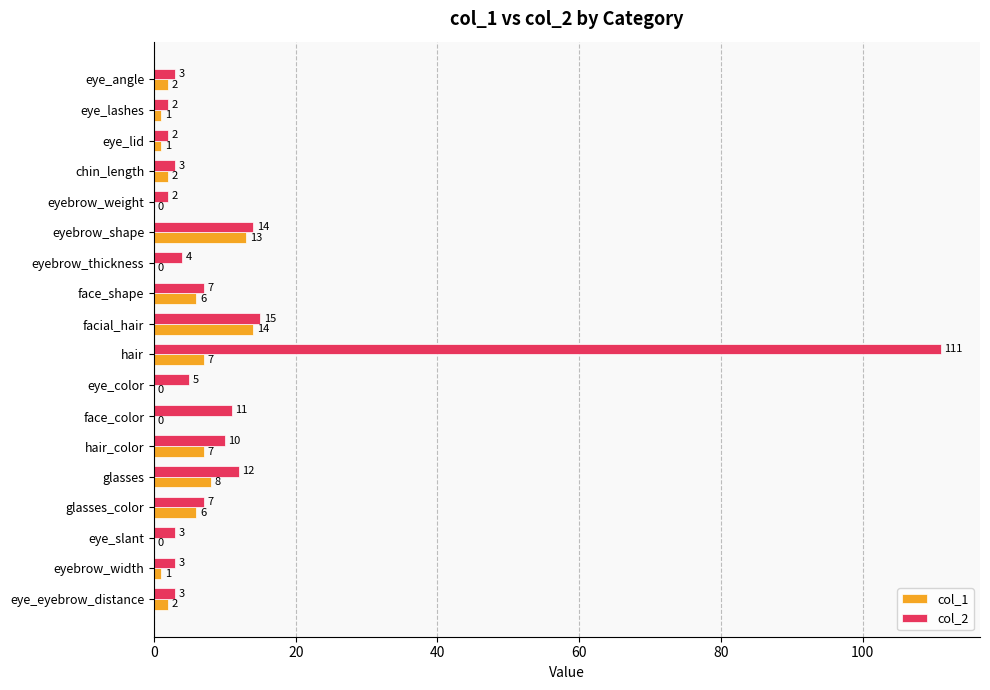

What value does the col_2 series have at hair, to the nearest 5?

110